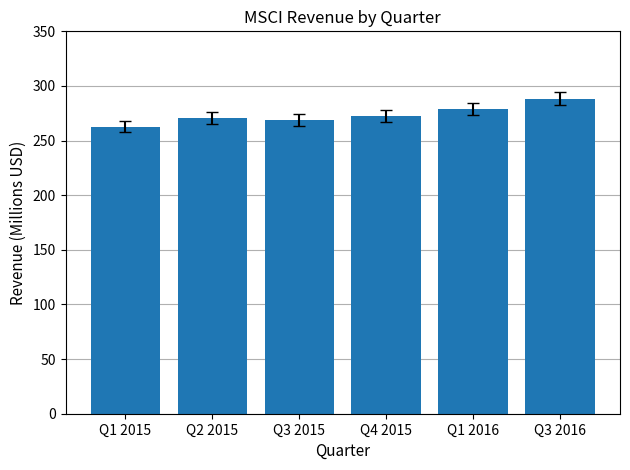

The chart shows a value of 122.3 at Q2 2015. True or false?

False